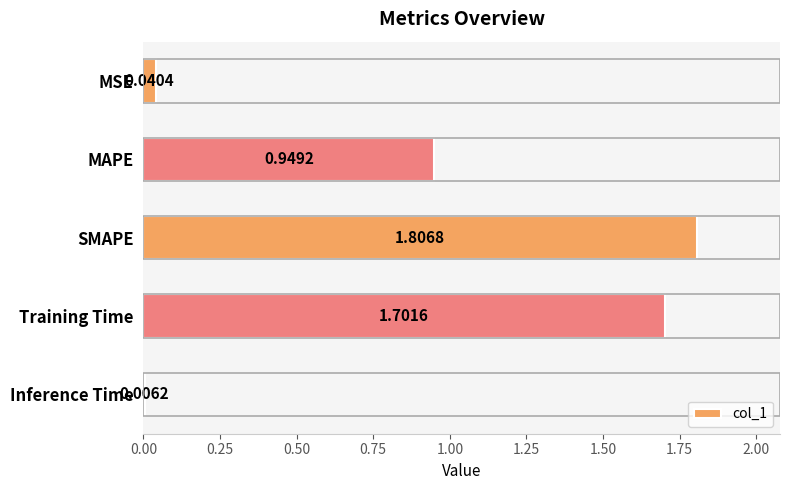

Are the bars grouped side by side (vs. stacked)?

No